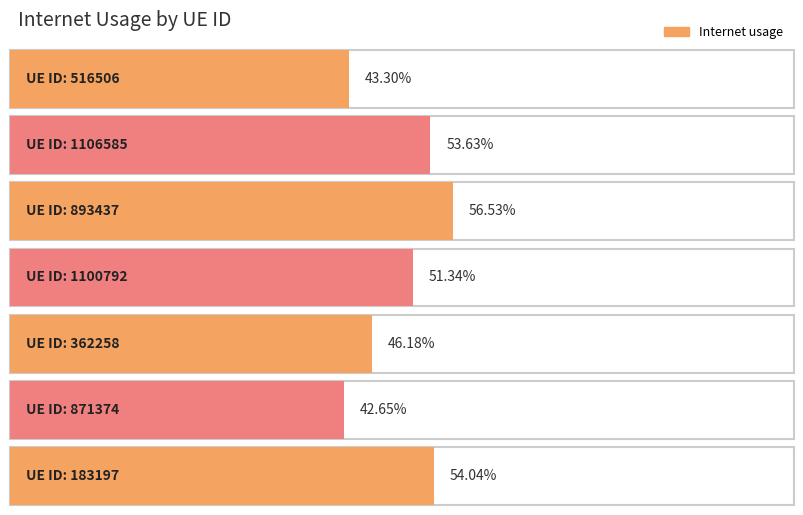

Count the values in the range 0 to 1.

7